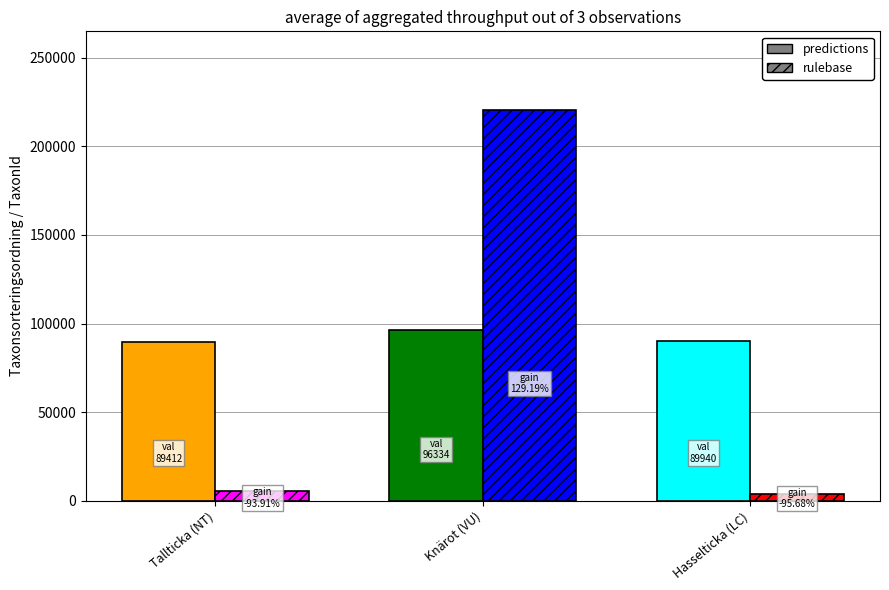

Reading left to right, extract all data points from this chart.

predictions: 89412	96334	89940
rulebase: 5442	220787	3884